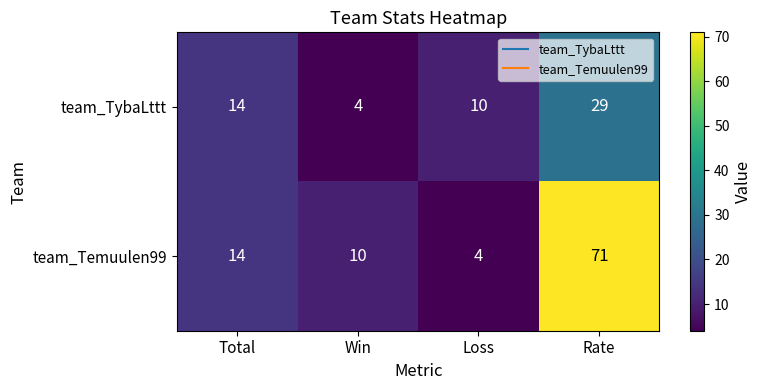

Is it true that team_Temuulen99 equals 96 at Rate?

False